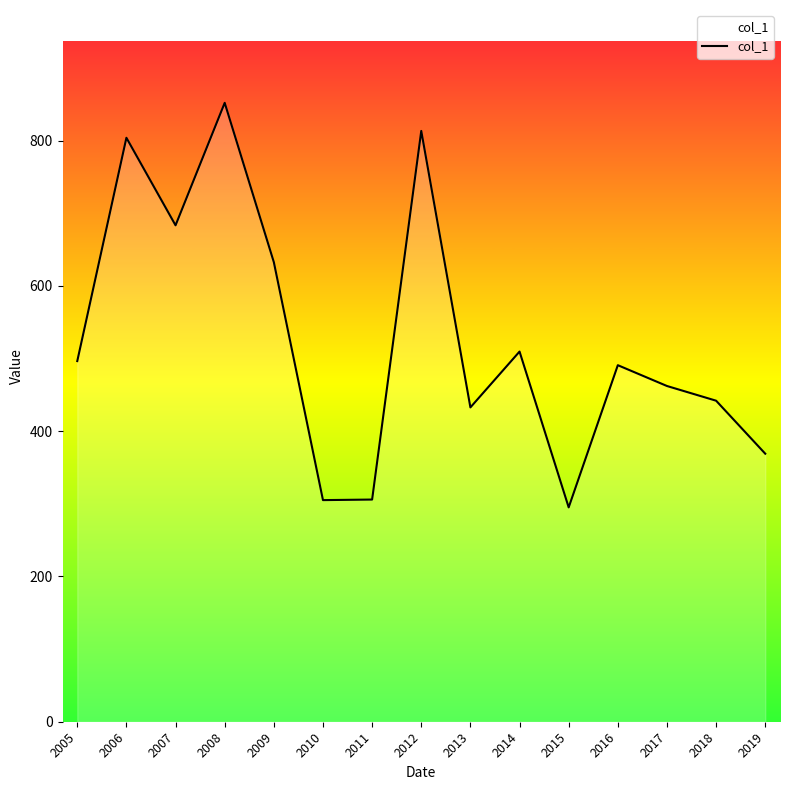

What is the maximum value shown in the chart?

852.1